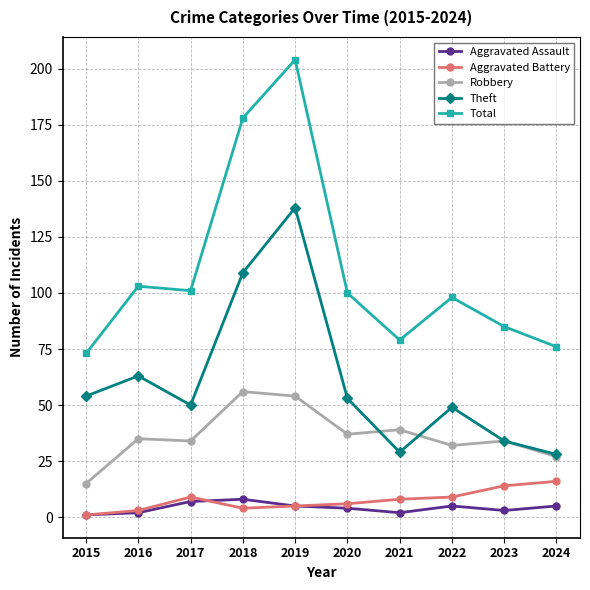

How many distinct data groups are displayed?

5